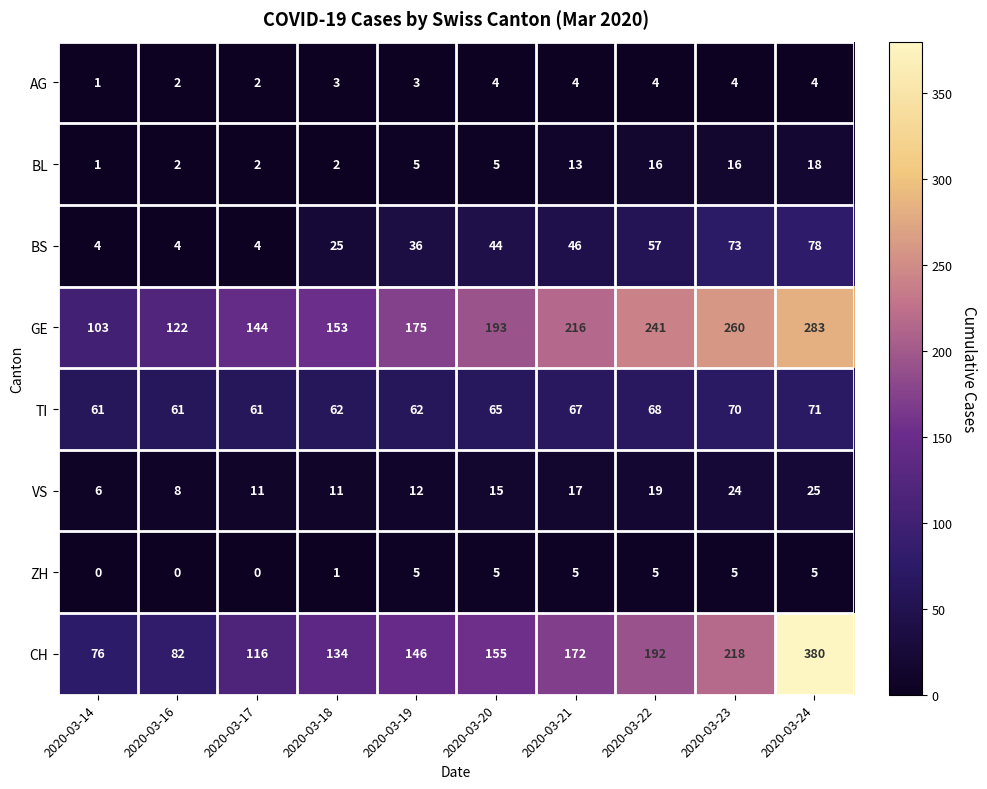

The VS series shows 17 at 2020-03-21. True or false?

True